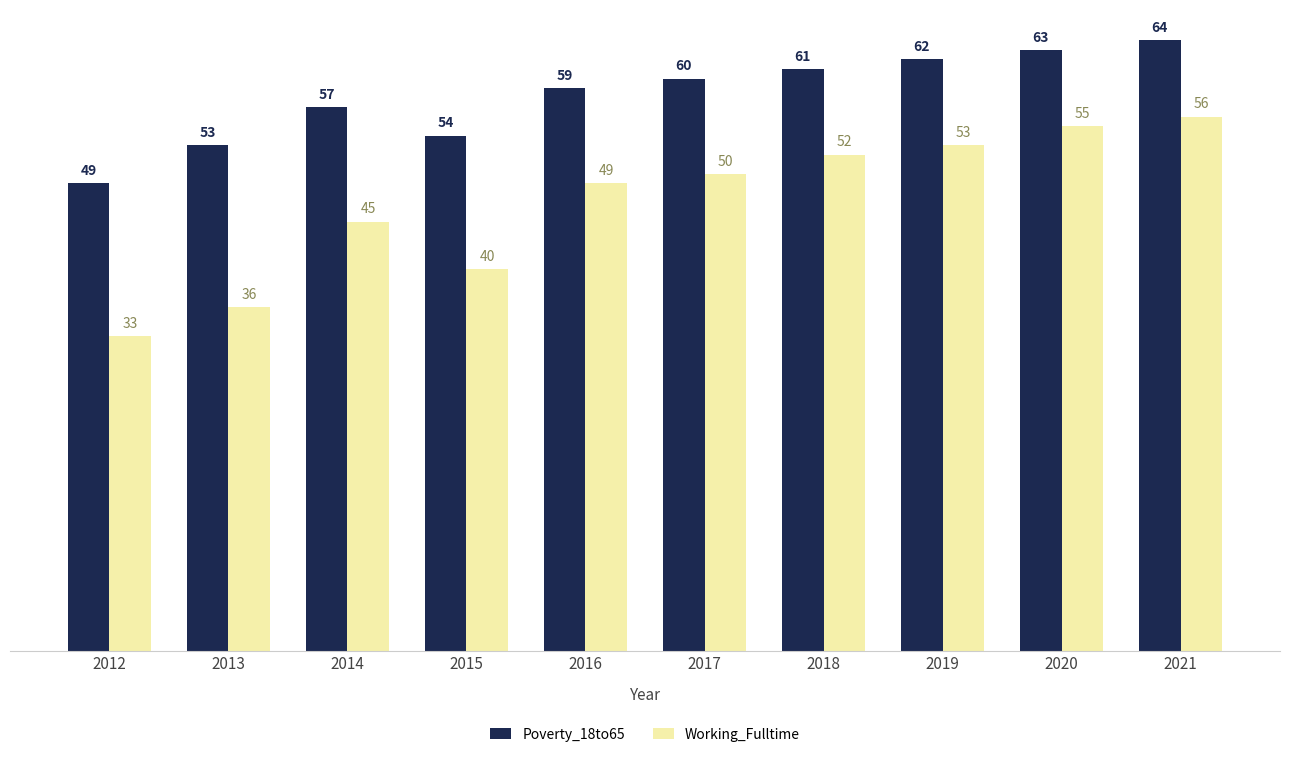

How many groups of bars are there?

10